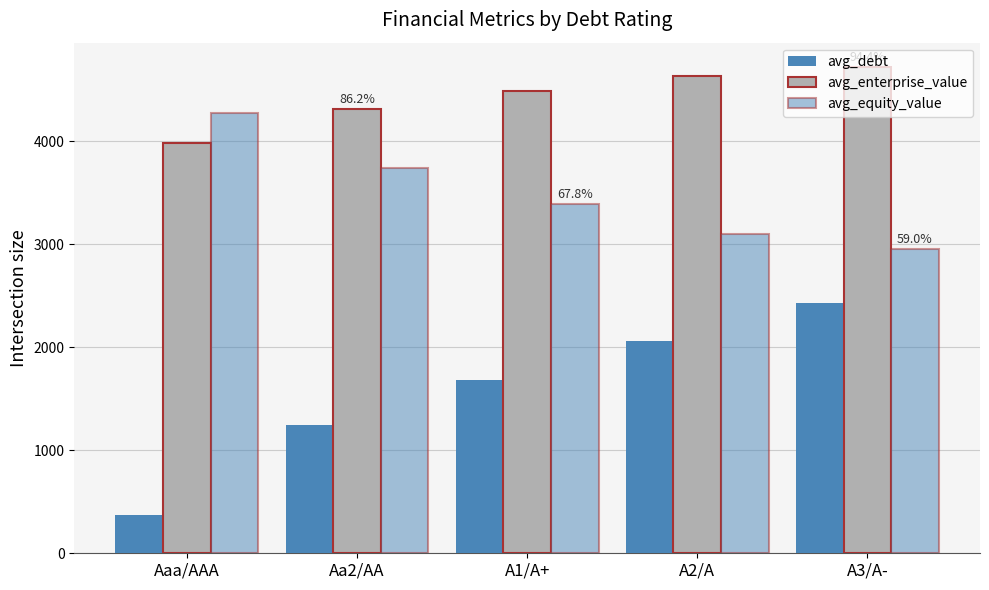

Reading left to right, extract all data points from this chart.

avg_debt: Aaa/AAA=373	Aa2/AA=1246	A1/A+=1682	A2/A=2056	A3/A-=2430
avg_enterprise_value: Aaa/AAA=3978	Aa2/AA=4312	A1/A+=4488	A2/A=4633	A3/A-=4720
avg_equity_value: Aaa/AAA=4271	Aa2/AA=3739	A1/A+=3390	A2/A=3099	A3/A-=2949